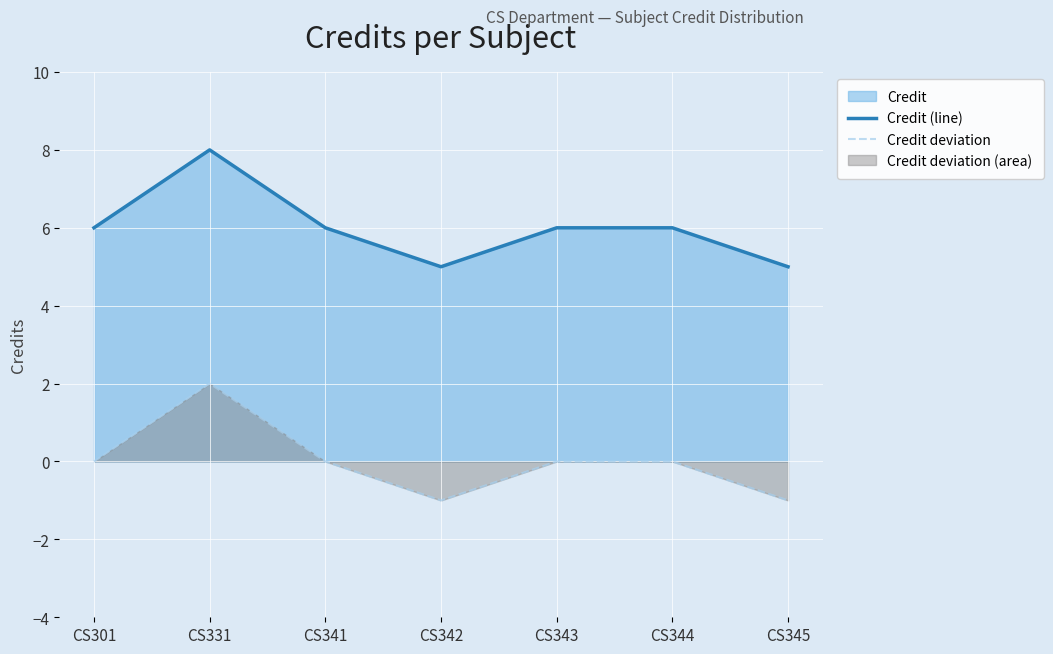

Rank the series by their maximum value, from lowest to highest.

Credit deviation, Credit (line)